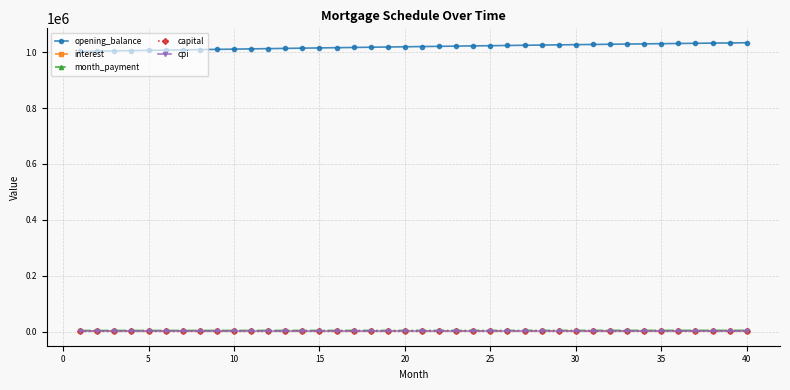

What is the sum of all cpi values?

101707.6